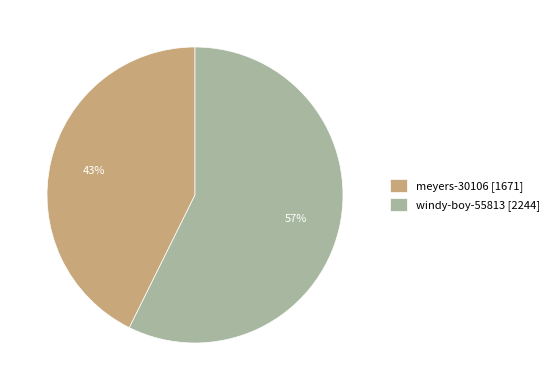

Between meyers-30106 [1671] and windy-boy-55813 [2244], which is larger?

windy-boy-55813 [2244]